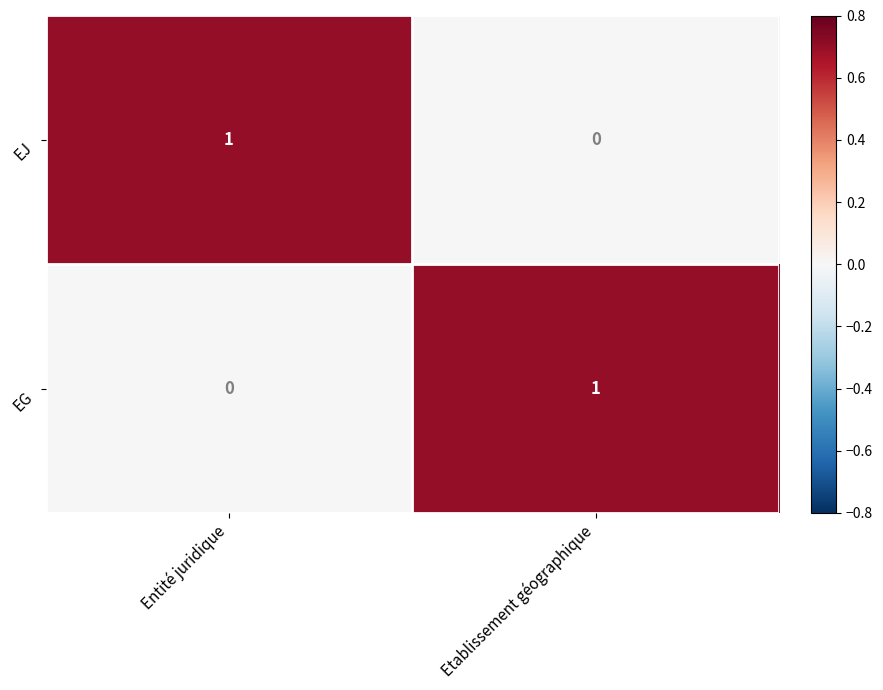

At how many categories does at least one series exceed 0?

2